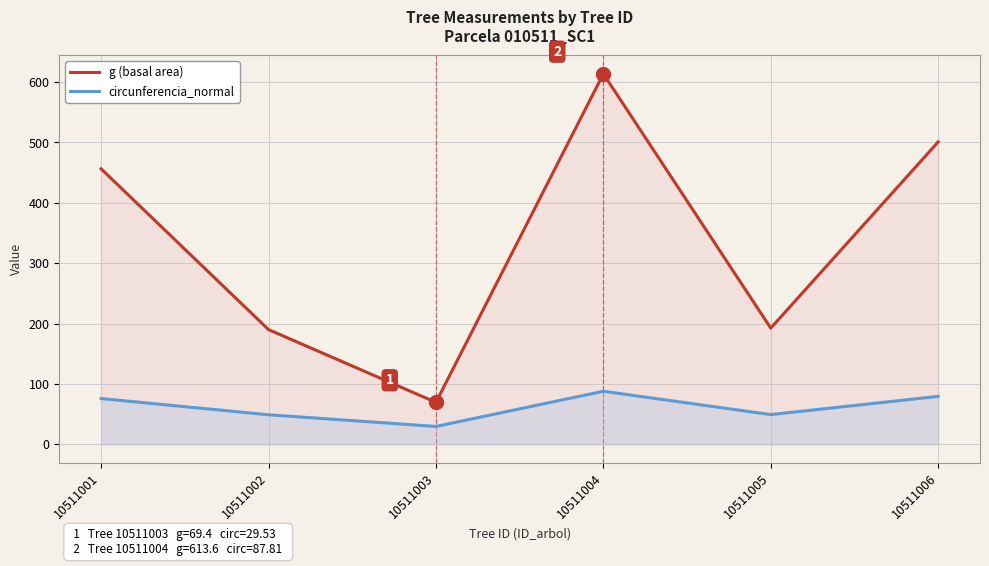

Where is the first local maximum for circunferencia_normal?

10511004